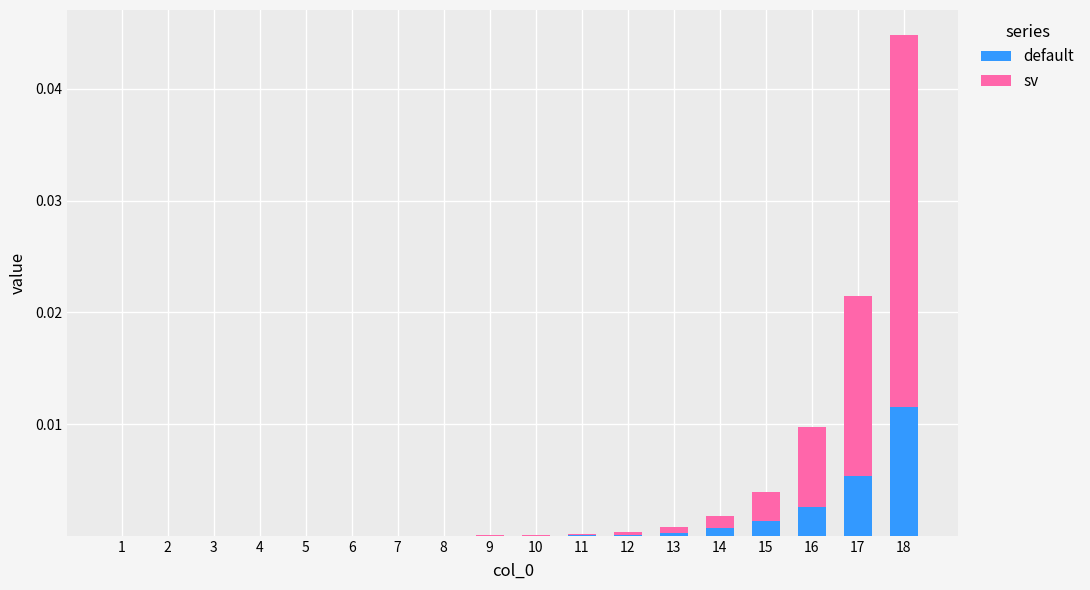

Are the bars horizontal?

No